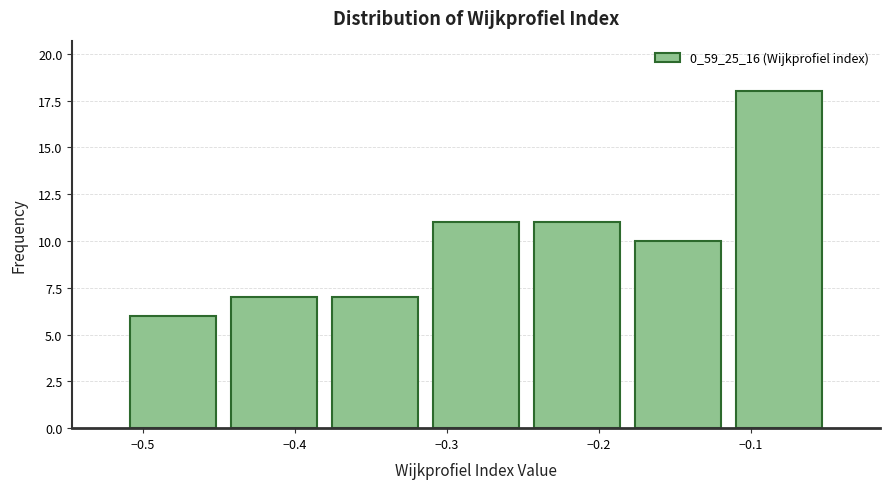

Reading left to right, list every bar in this chart as the range it spans on the x-axis followed by its height. Neither the bar edges nor the heights are printed on the chart, so give them approximately, as read against the axes.

-0.51 to -0.45: 6
-0.45 to -0.38: 7
-0.38 to -0.31: 7
-0.31 to -0.25: 11
-0.25 to -0.18: 11
-0.18 to -0.11: 10
-0.11 to -0.05: 18